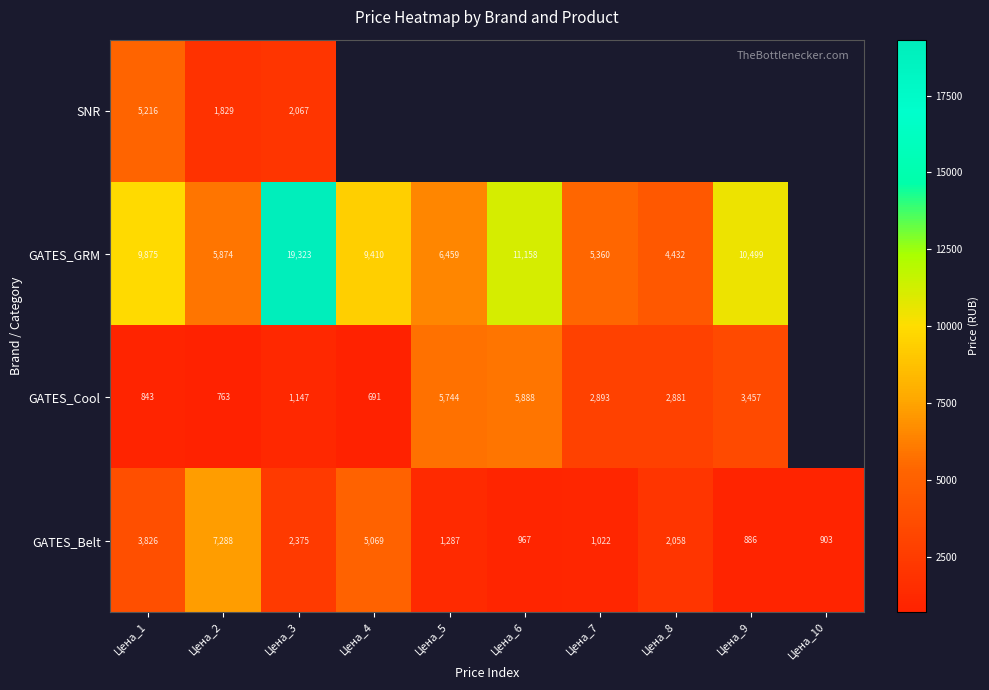

At which category is the sum across all series the highest?

Цена_3